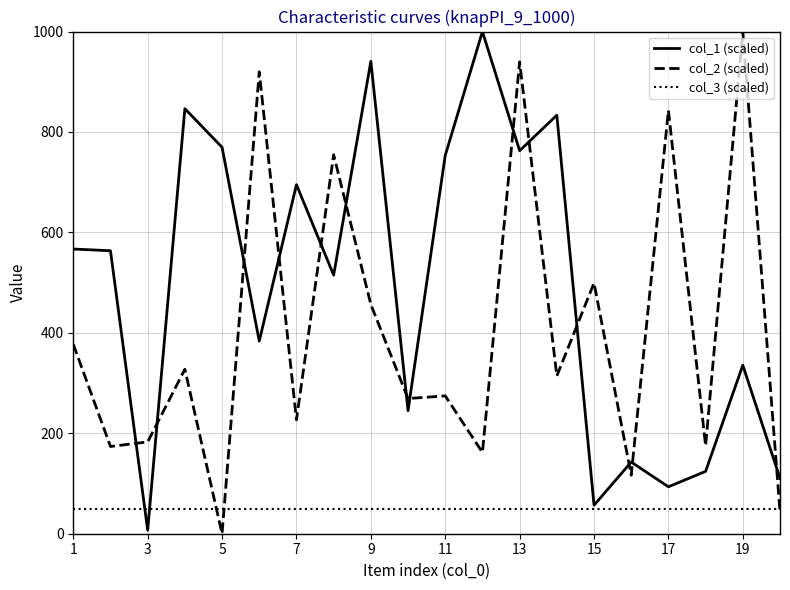

What is the greatest value displayed?

1000.0